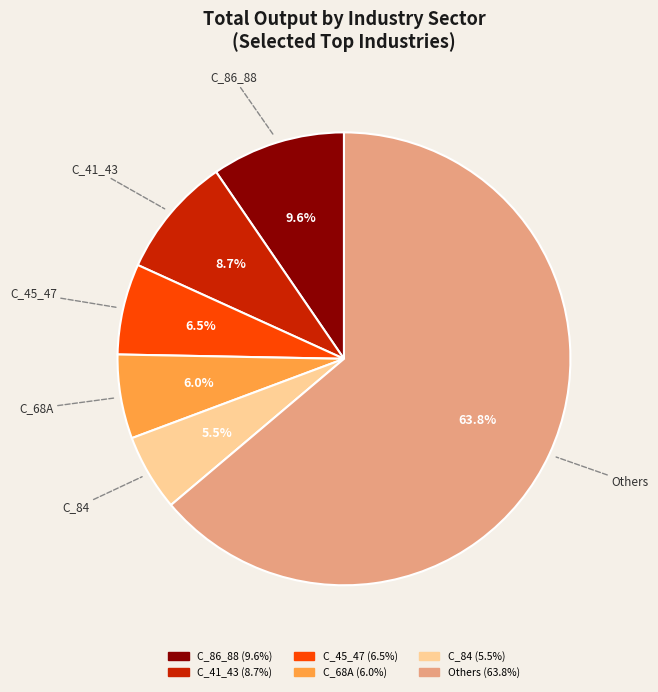

Does any single category account for the majority?

Yes